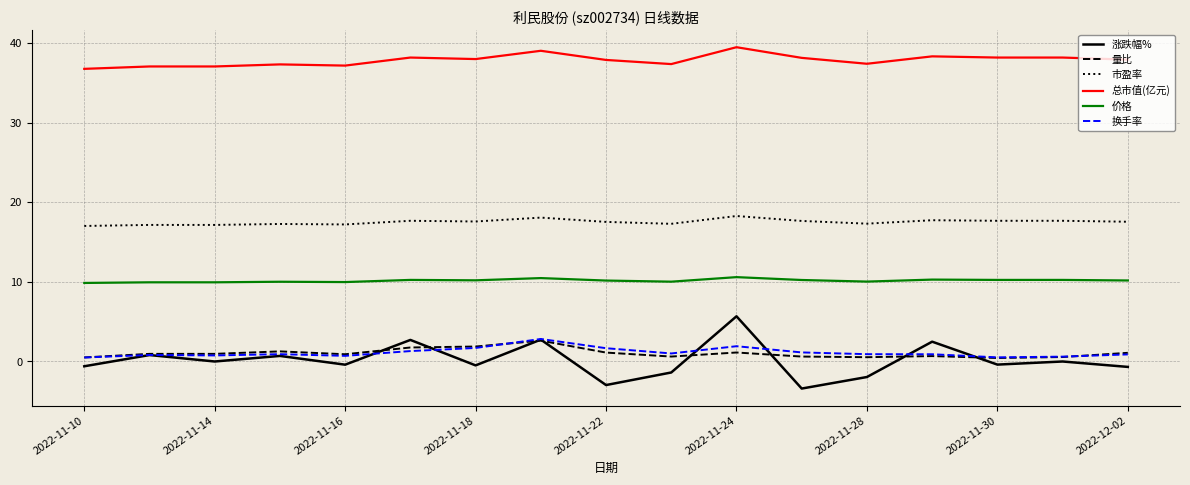

What is the maximum value shown in the chart?

39.5